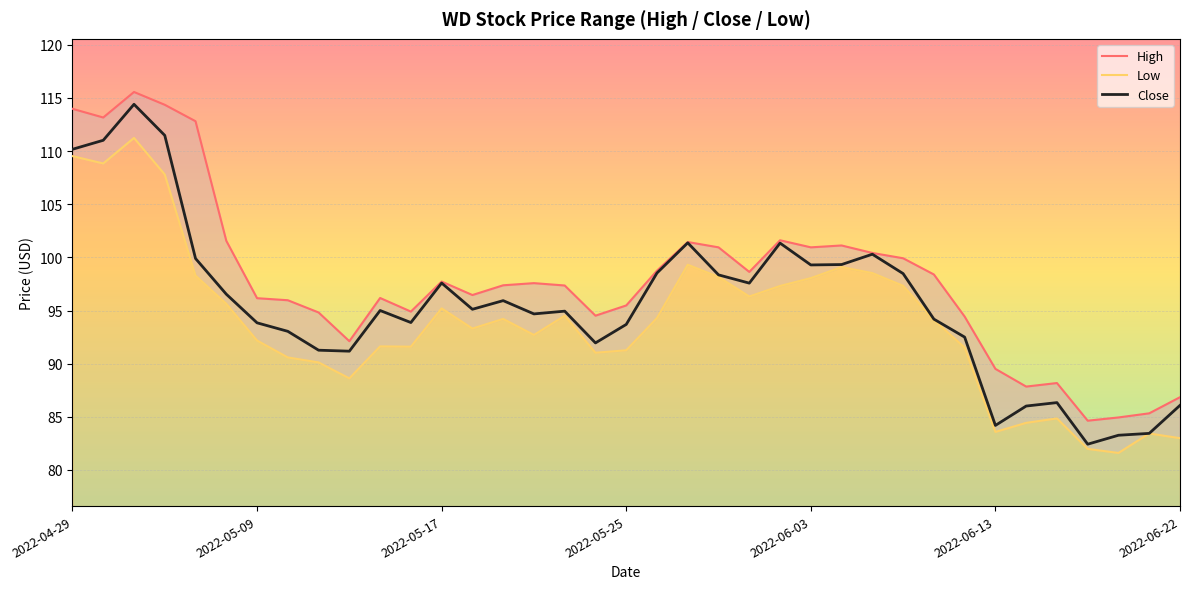

Reading left to right, list all the values displayed in this chart.

High: 114.0	113.2	115.6	114.4	112.8	101.6	96.2	96.0	94.8	92.1	96.2	94.9	97.7	96.5	97.4	97.6	97.4	94.5	95.5	98.8	101.4	100.9	98.6	101.6	100.9	101.1	100.4	99.9	98.4	94.4	89.5	87.8	88.2	84.6	84.9	85.3	86.8
Low: 109.5	108.8	111.2	107.8	98.3	95.6	92.2	90.6	90.1	88.6	91.6	91.6	95.2	93.3	94.2	92.7	94.5	91.0	91.3	94.3	99.3	98.2	96.3	97.3	98.1	99.1	98.5	97.3	94.1	91.5	83.6	84.4	84.8	82.0	81.6	83.4	83.0
Close: 110.2	111.0	114.4	111.5	99.9	96.5	93.8	93.0	91.3	91.2	95.0	93.9	97.6	95.1	95.9	94.7	94.9	92.0	93.7	98.5	101.4	98.4	97.6	101.3	99.3	99.3	100.3	98.5	94.2	92.5	84.2	86.0	86.3	82.4	83.3	83.4	86.1